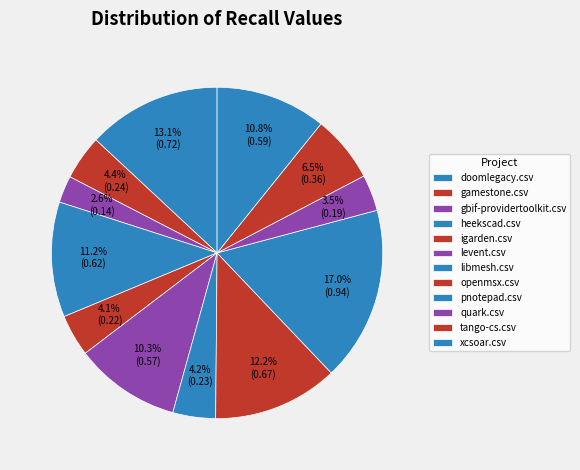

Count the number of slices in the pie.

12